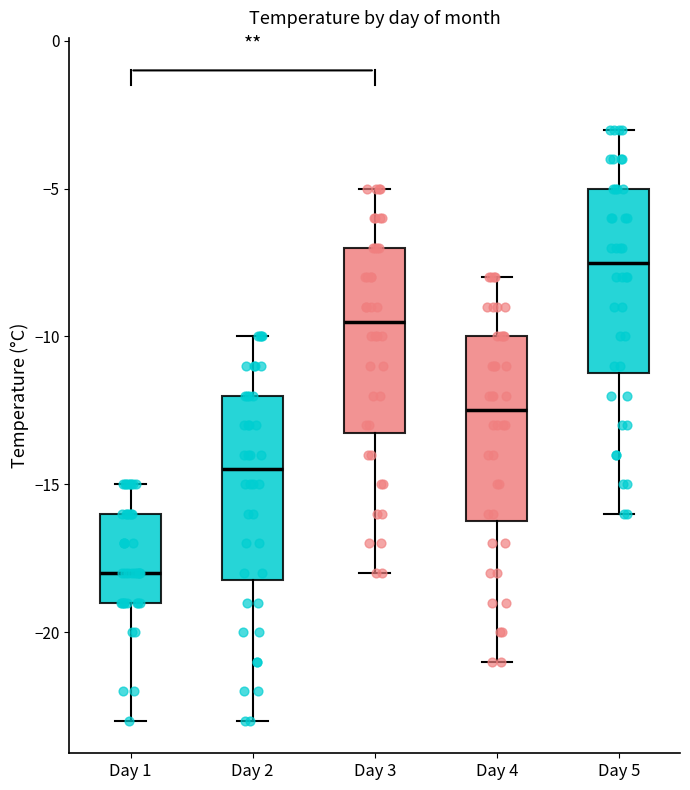

Which box's median line is the highest?

Day 5